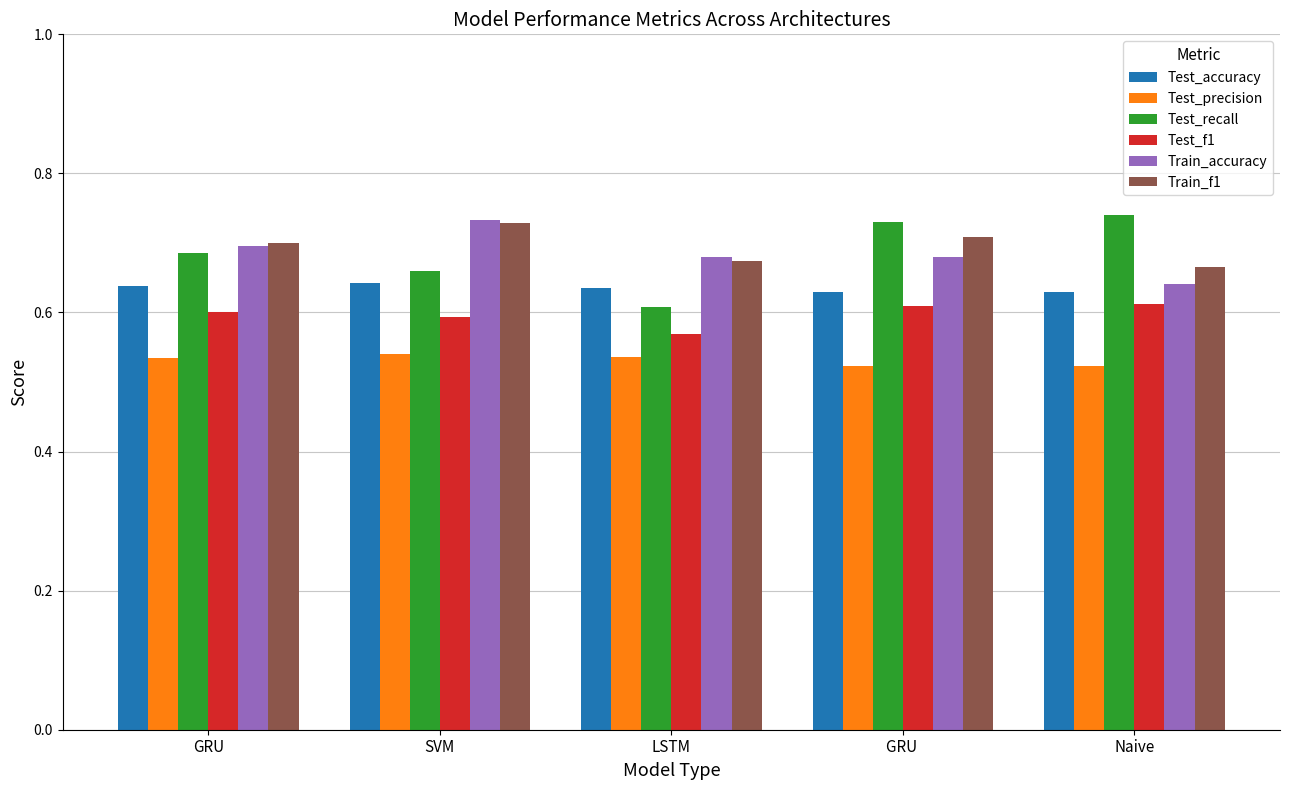

How many groups of bars are there?

5